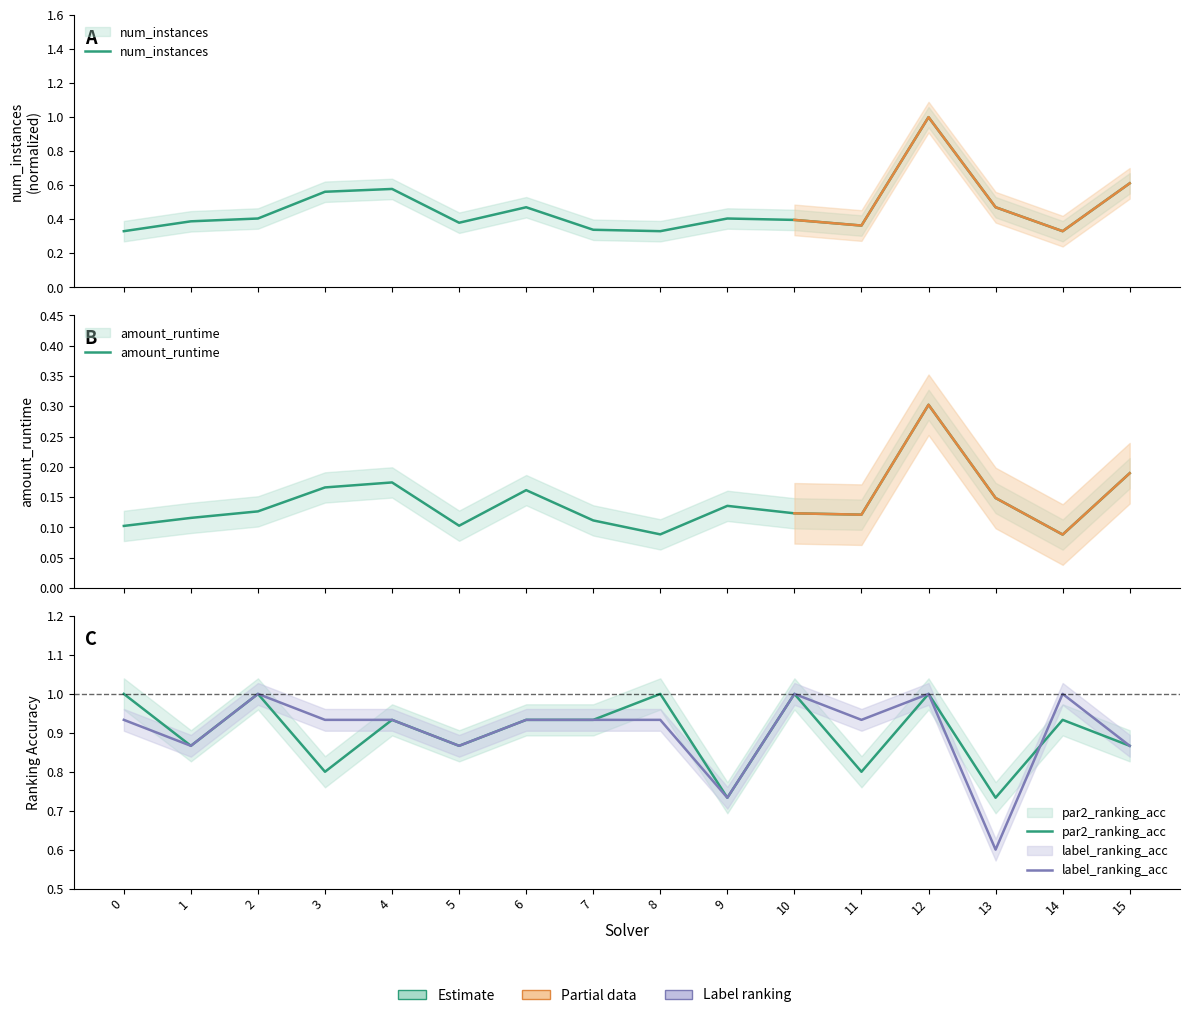

Between 9 and 1, which is larger?

9